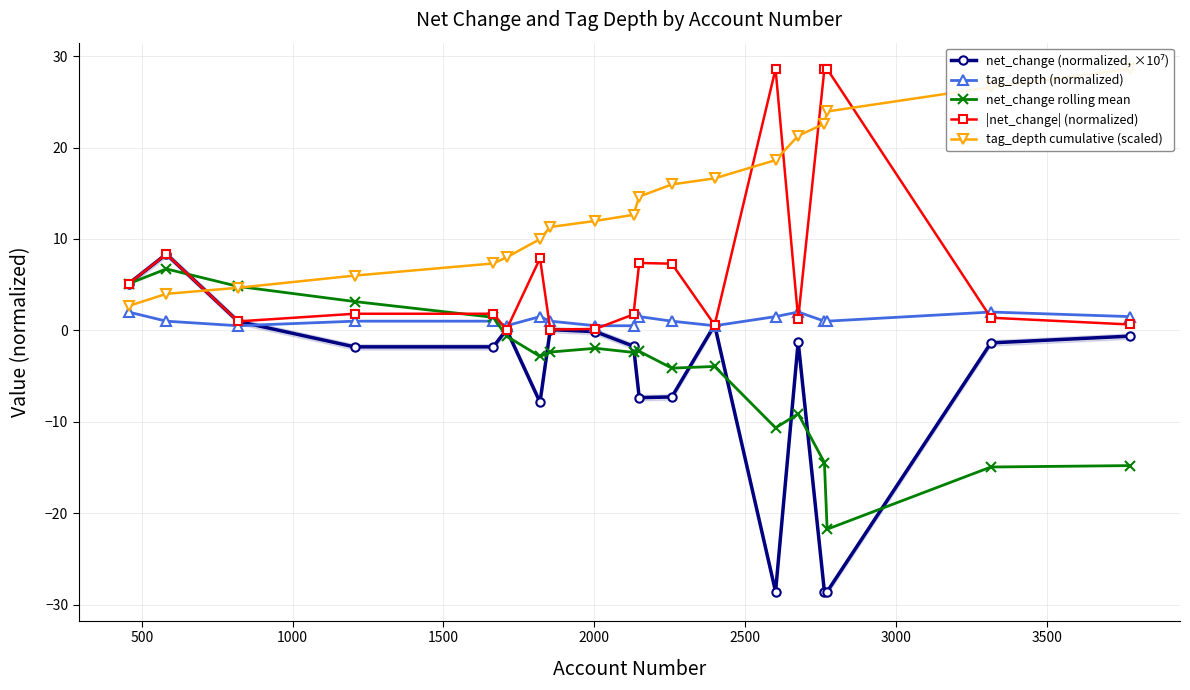

How many lines are shown in the chart?

5